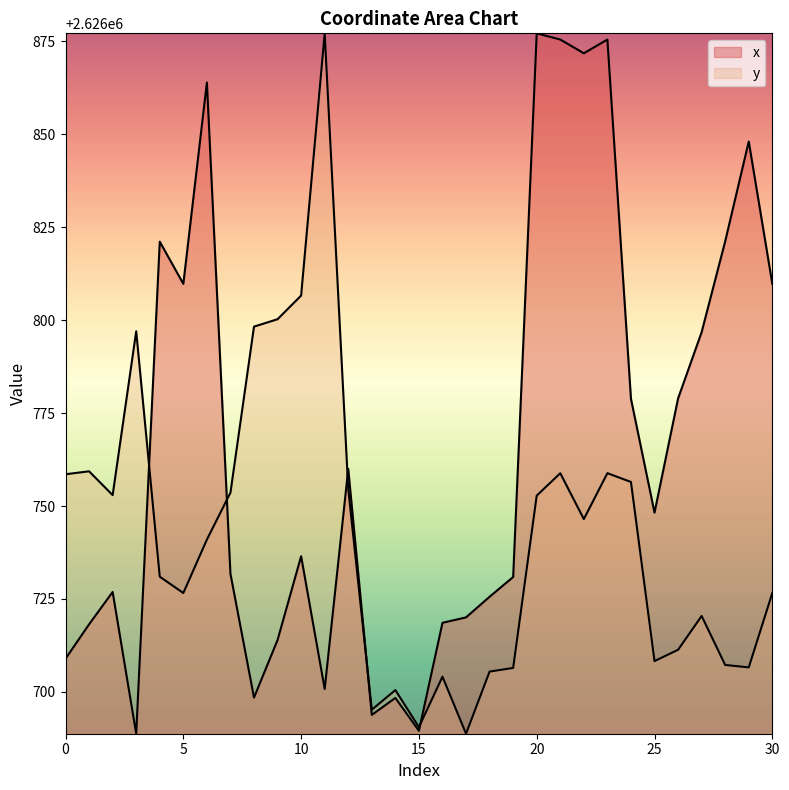

At which category does y reach its first local peak?

1